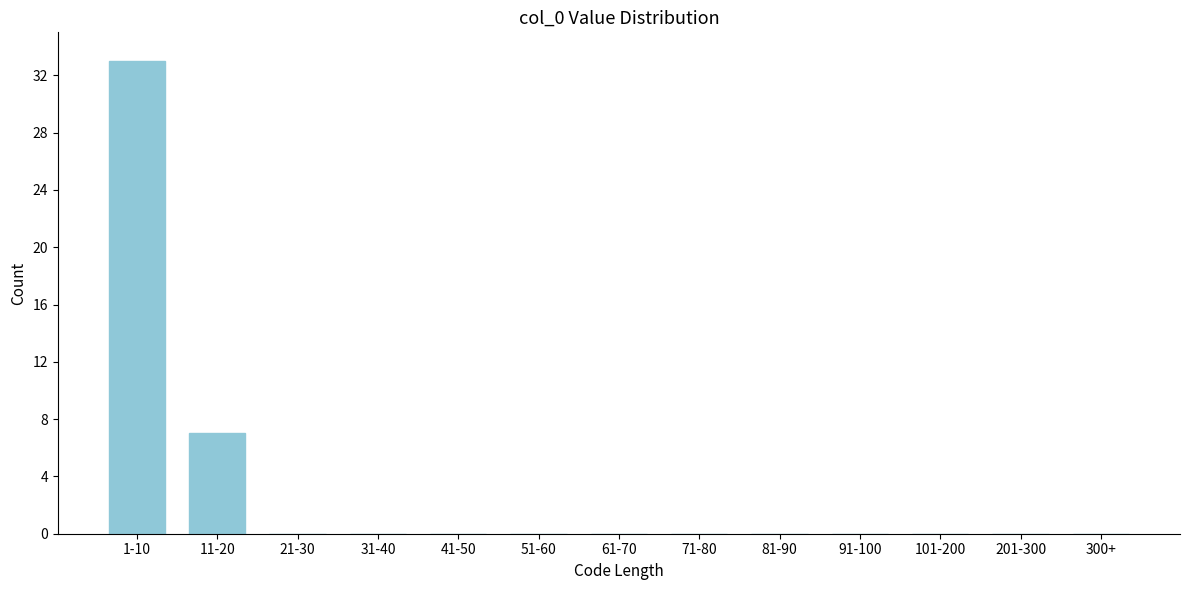

Reading left to right, extract all data points from this chart.

1-10=33	11-20=7	21-30=0	31-40=0	41-50=0	51-60=0	61-70=0	71-80=0	81-90=0	91-100=0	101-200=0	201-300=0	300+=0